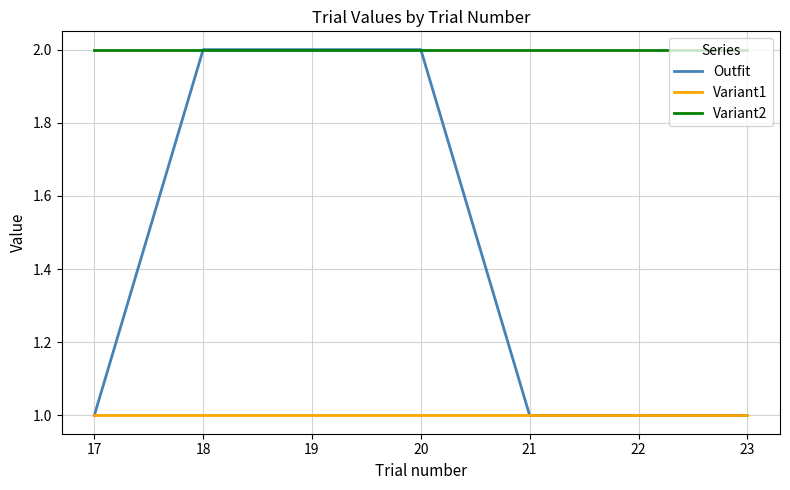

True or false: Variant2 and Variant1 intersect in this chart.

False